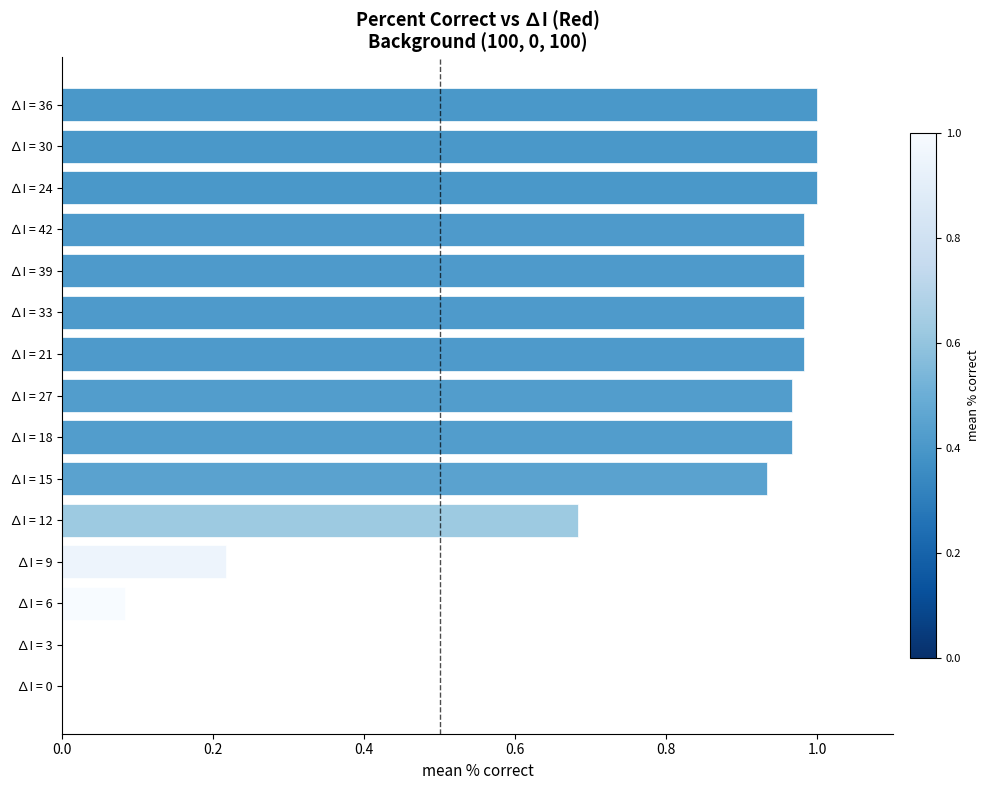

What is the sum of the values at ∆I = 30 and ∆I = 18?

2.0